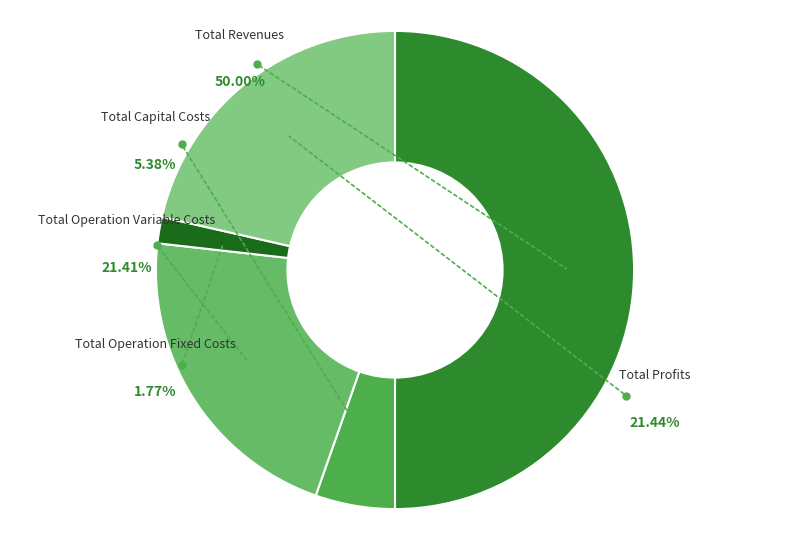

How many segments does this pie chart have?

5